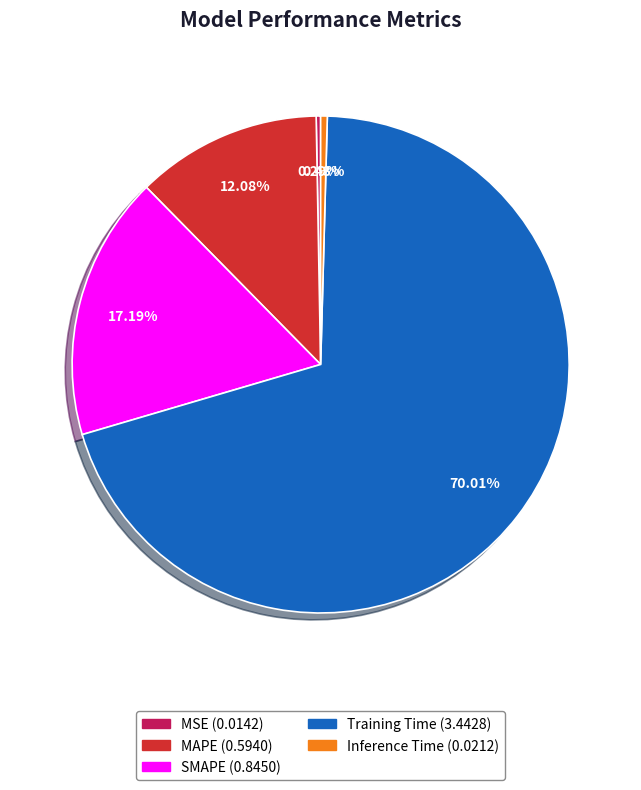

How many slices are in this pie chart?

5